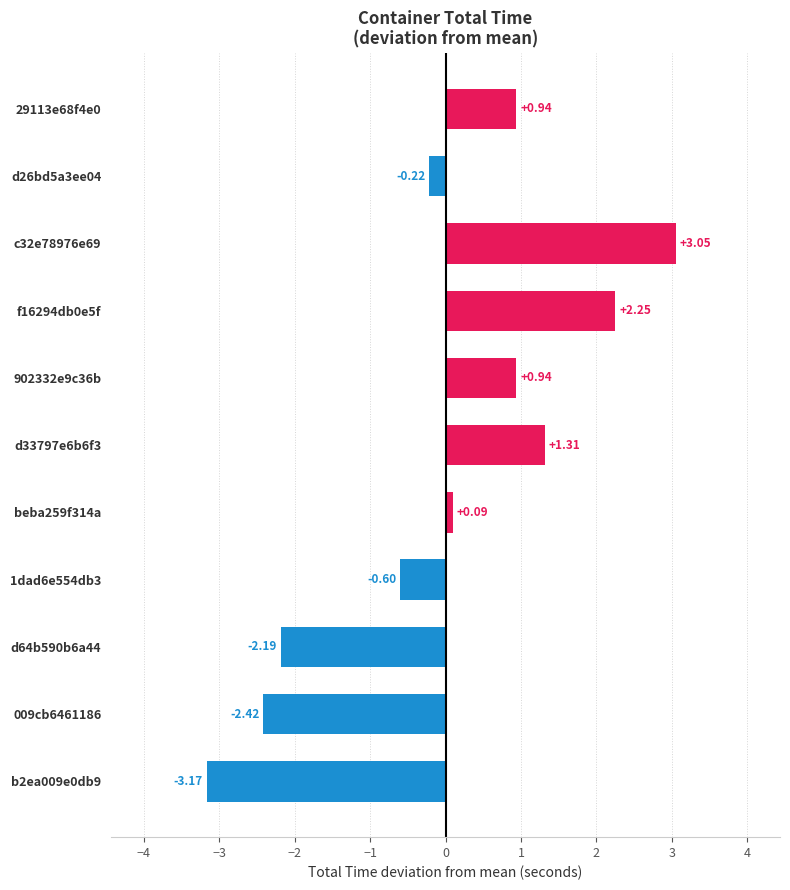

How many bars are there in total?

11